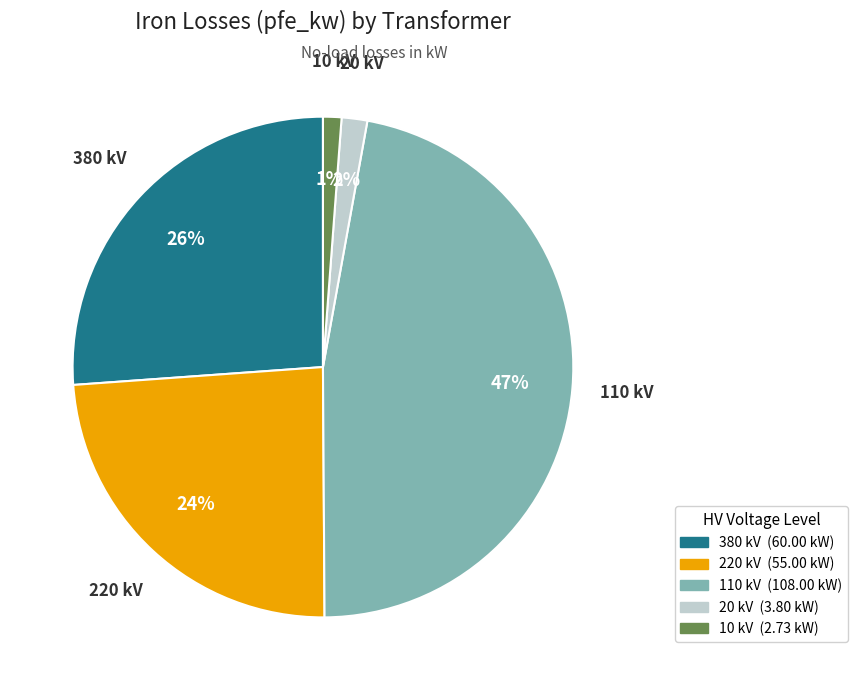

Is there any slice that represents more than half of the pie?

No